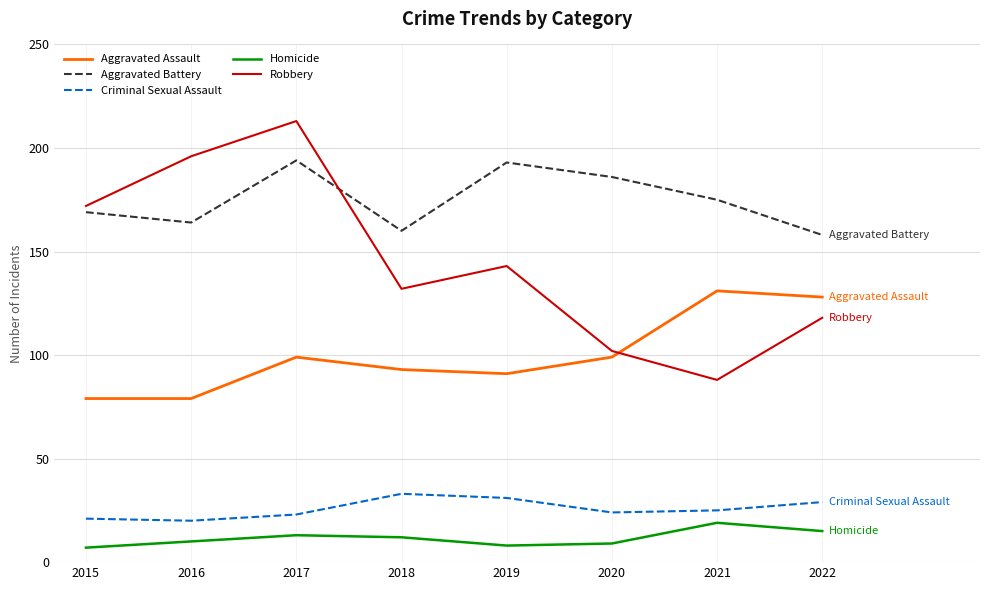

At which label does Robbery reach its peak?

2017